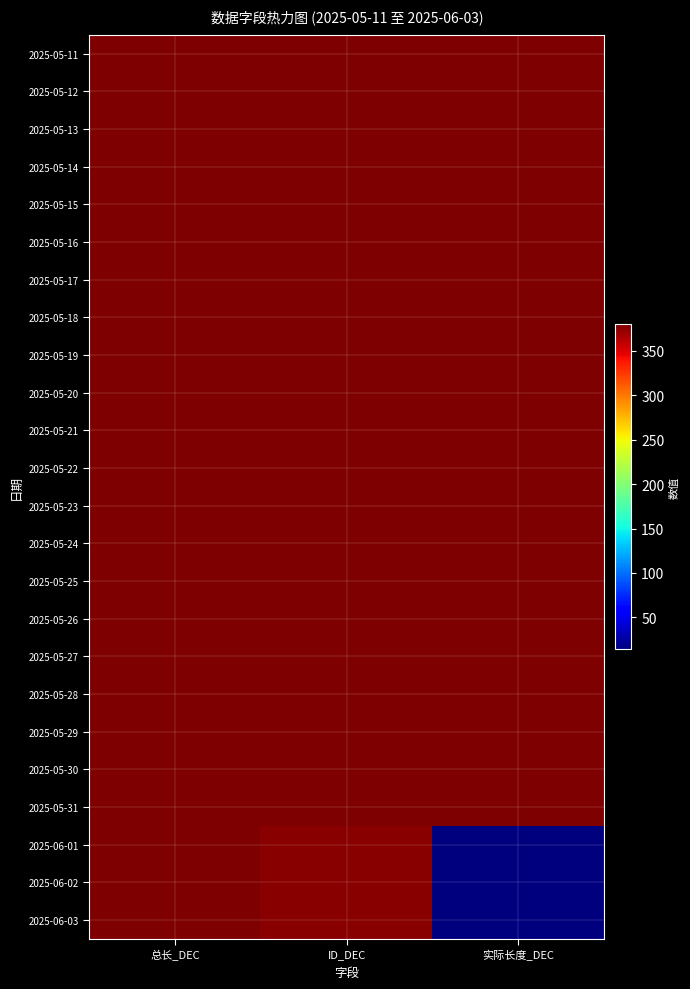

Which has a higher value, 总长_DEC or 实际长度_DEC?

总长_DEC